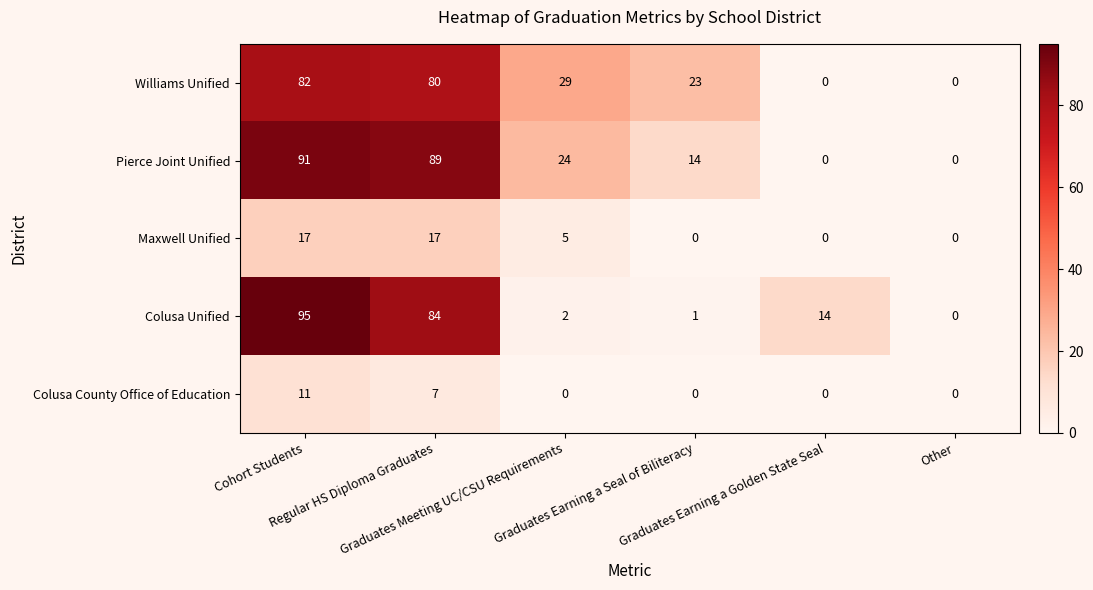

What is the average value of the Pierce Joint Unified series?

36